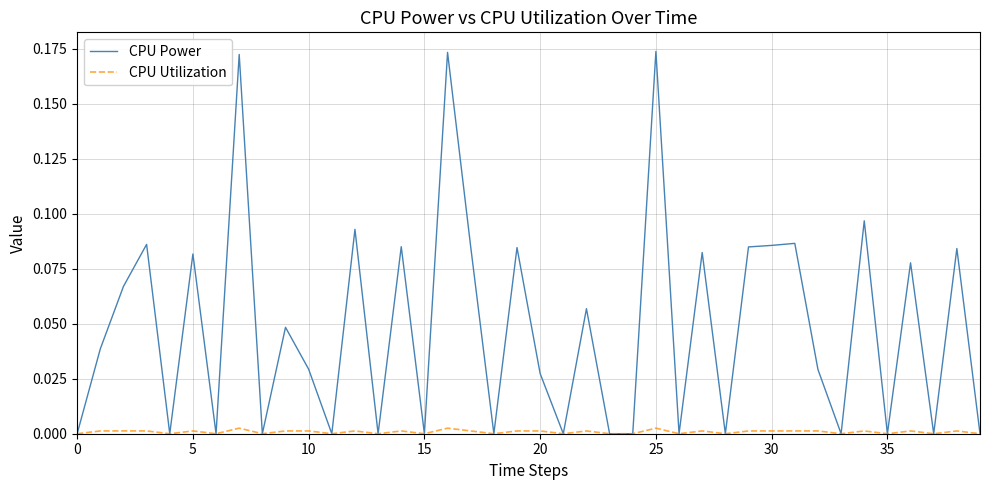

How many lines are shown in the chart?

2